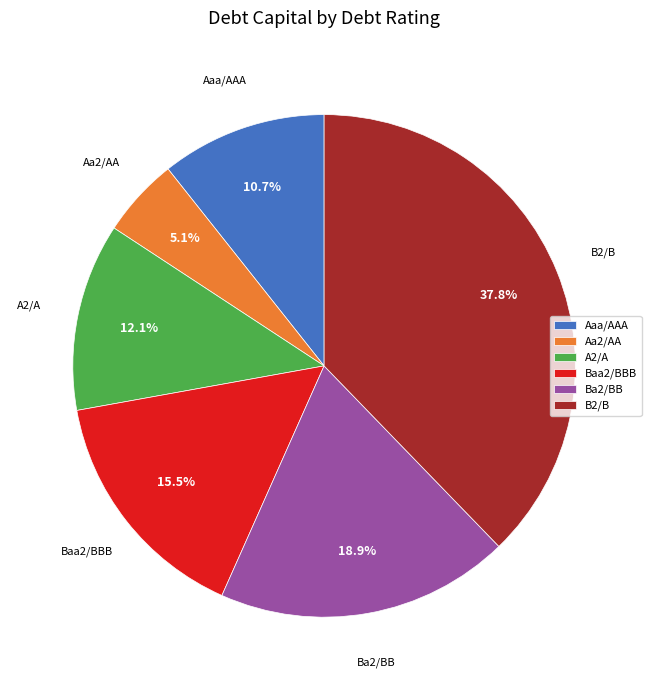

Does B2/B represent more than half of the total?

No